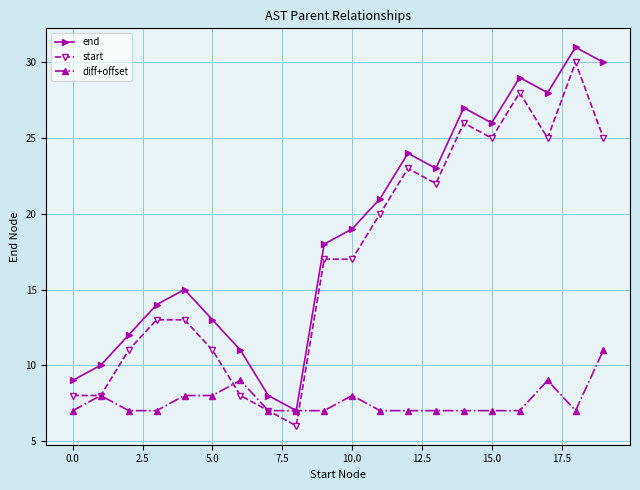

True or false: end and start cross at least once.

False